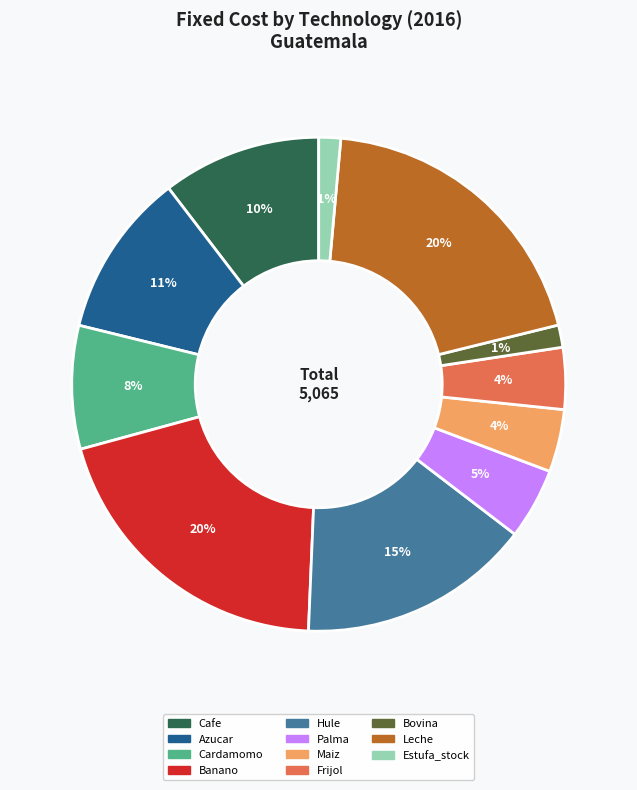

Is Hule the majority of the pie?

No